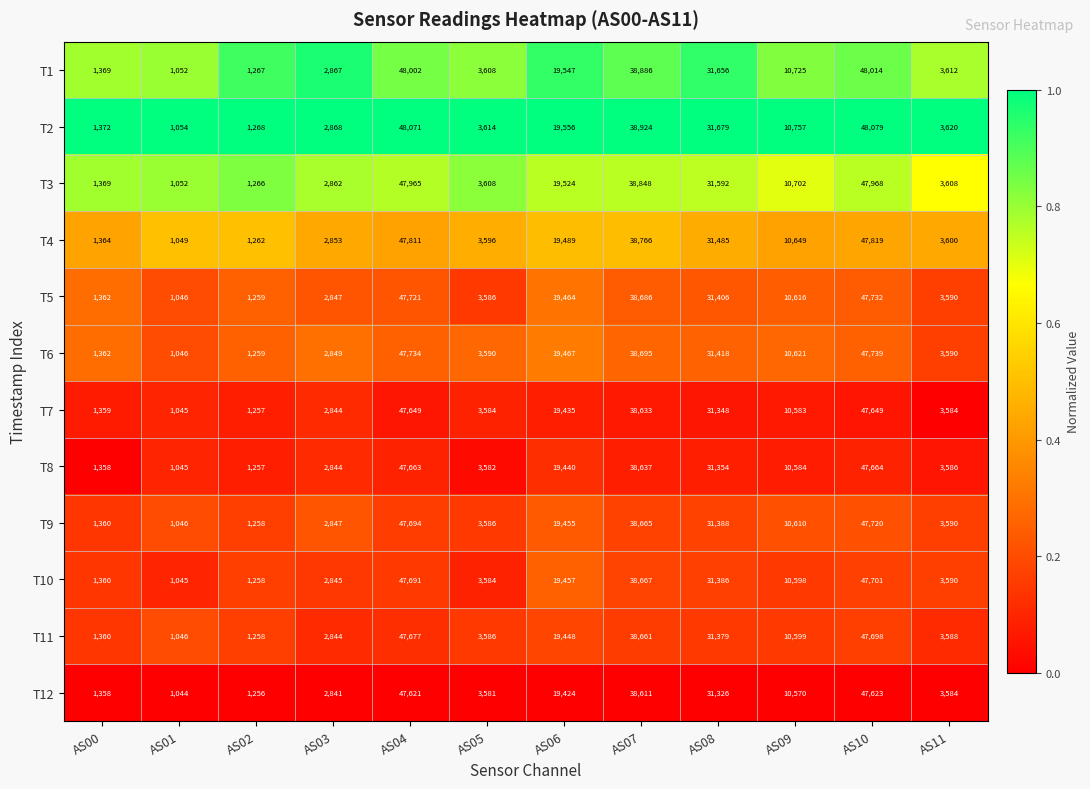

At which label does T6 reach its minimum?

AS01